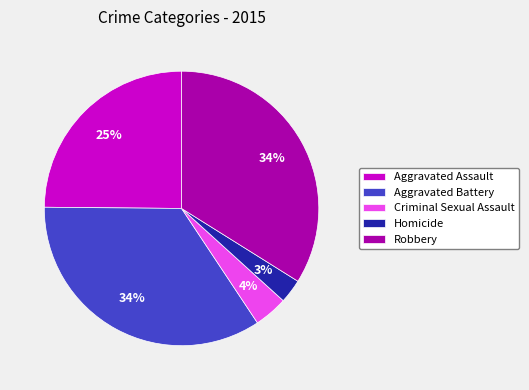

Which has a higher value, Criminal Sexual Assault or Aggravated Battery?

Aggravated Battery